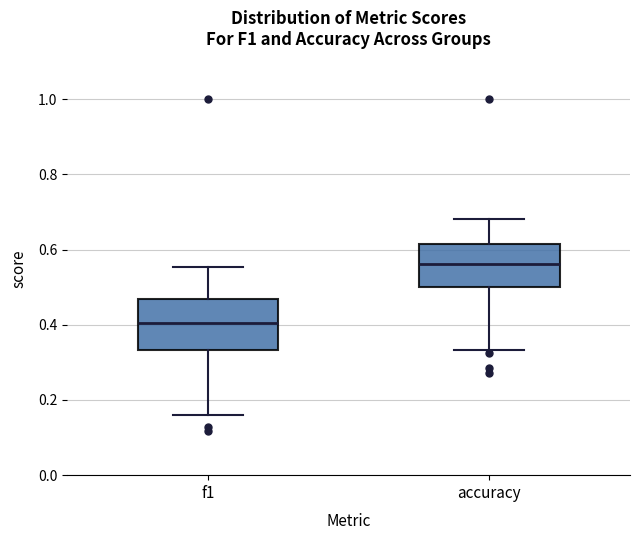

Reading left to right, read every box against the y-axis: the position of its median line, the range the box covers, and the ends of its whiskers. The values are not printed on the chart, so give them approximately, as read against the axis.

f1: median 0.40, box 0.34 to 0.46, whiskers 0.16 to 0.56
accuracy: median 0.56, box 0.50 to 0.62, whiskers 0.34 to 0.68